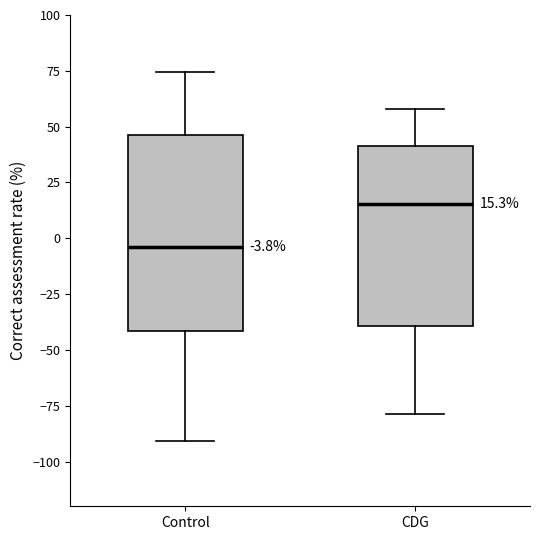

Which box is the tallest, from its lower edge to its upper edge?

Control